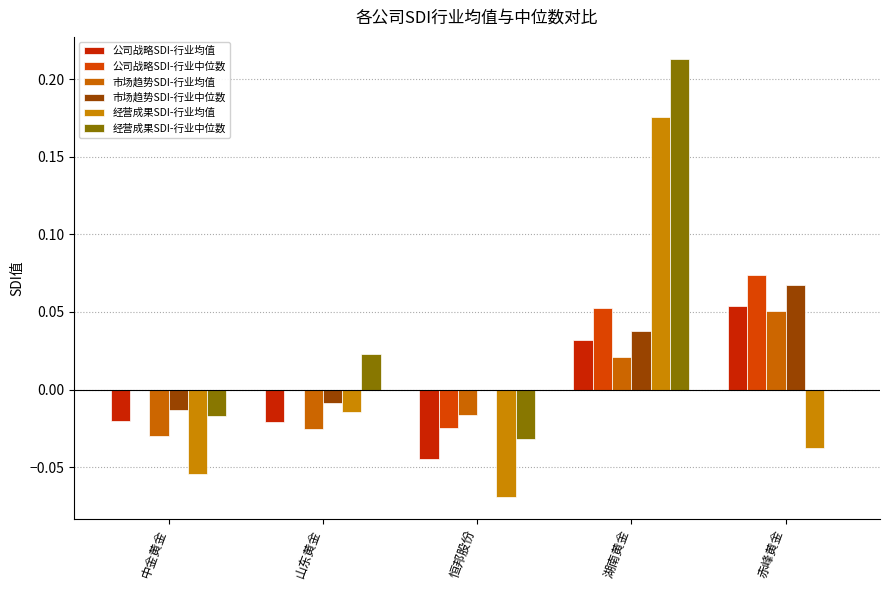

Are the bars horizontal?

No